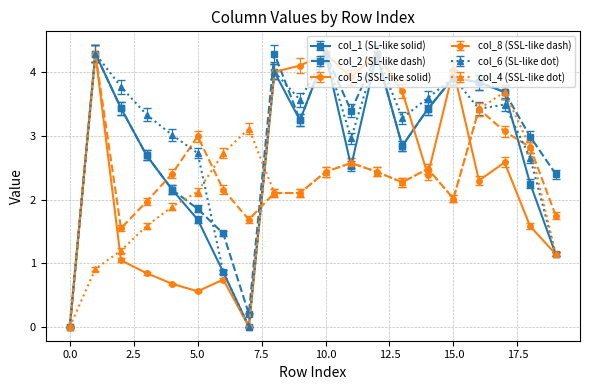

True or false: col_8 (SSL-like dash) has more than 2 interior local peaks.

True